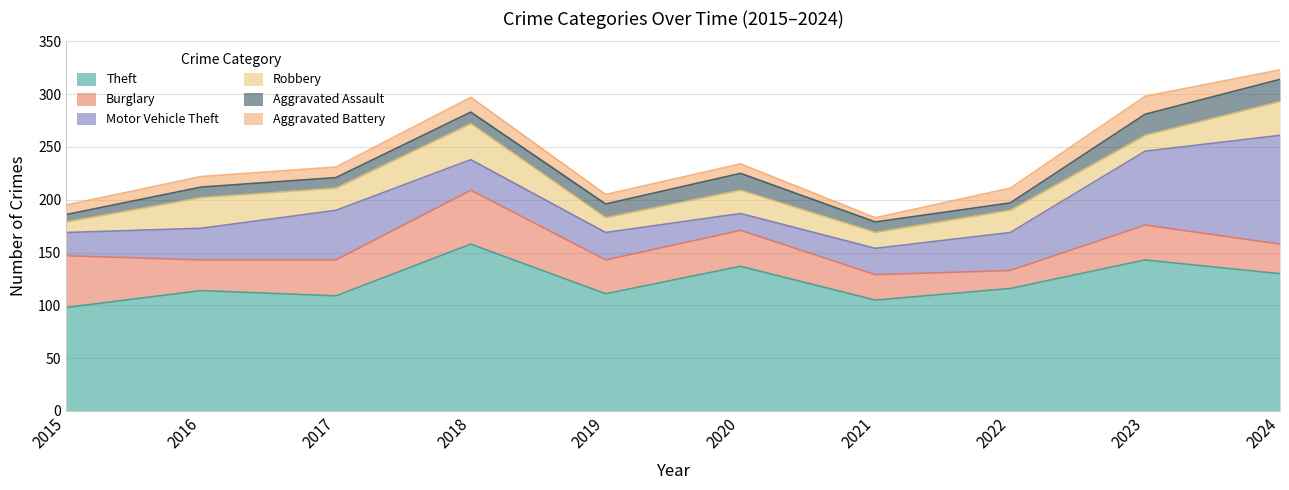

At 2021, list the series in order from smallest to largest.

Aggravated Battery, Aggravated Assault, Robbery, Burglary, Motor Vehicle Theft, Theft